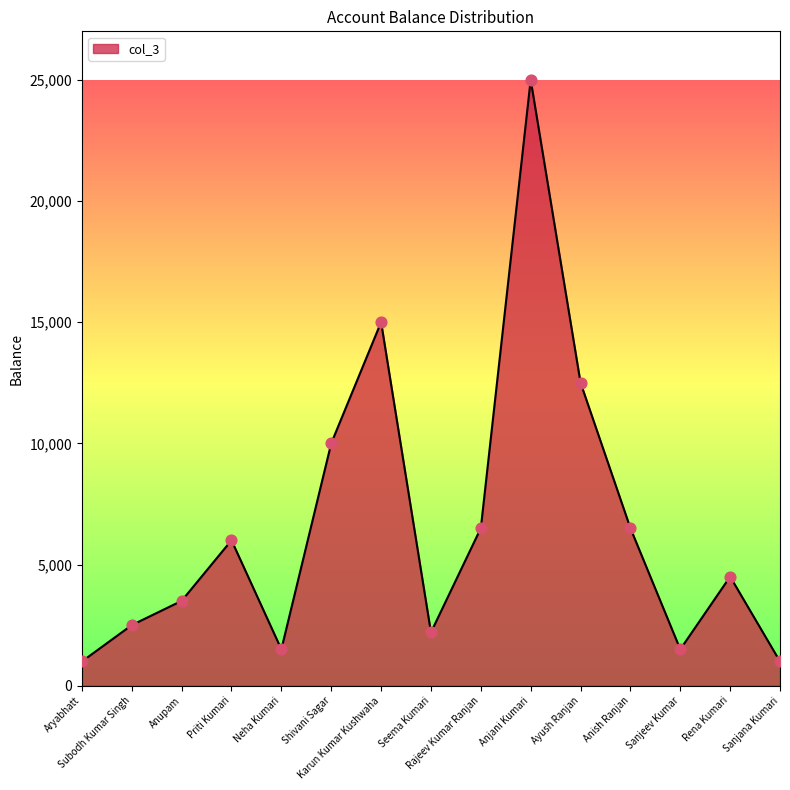

Approximately how many times larger is the value at Shivani Sagar compared to Aryabhatt?

10.0